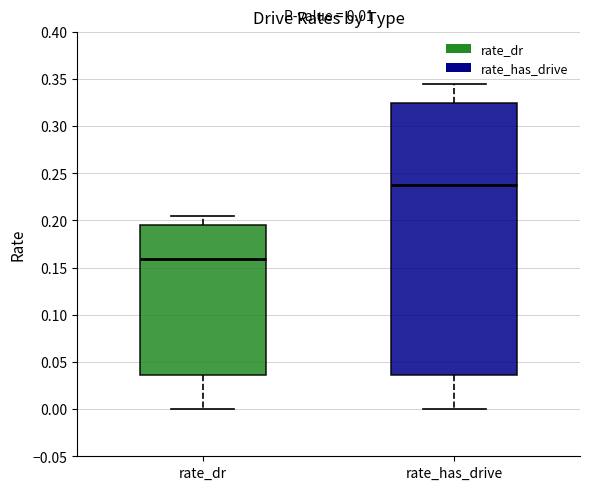

Which box's median line is the lowest?

rate_dr